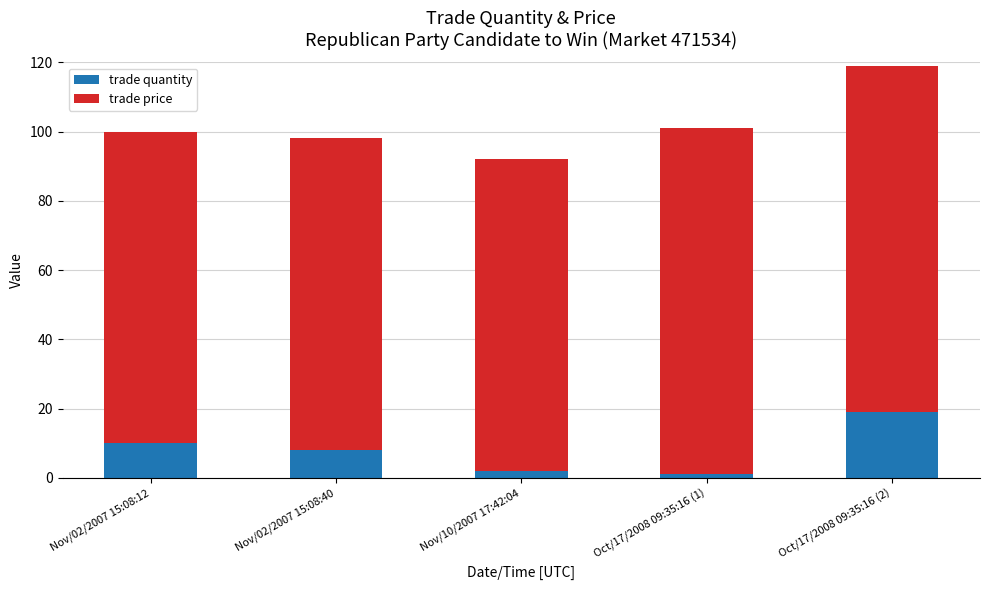

True or false: trade quantity has a value of 8.0 at Nov/02/2007 15:08:40.

True